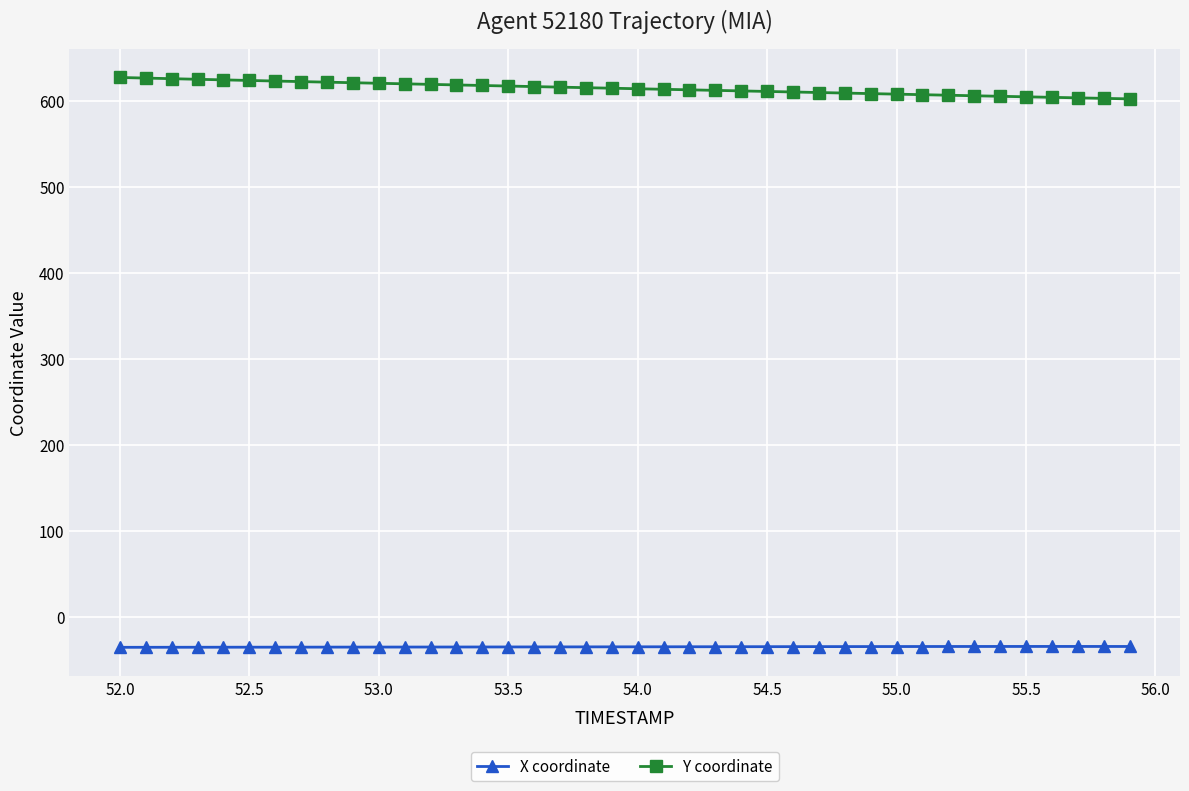

How many values in the Y coordinate series are below 614?

19